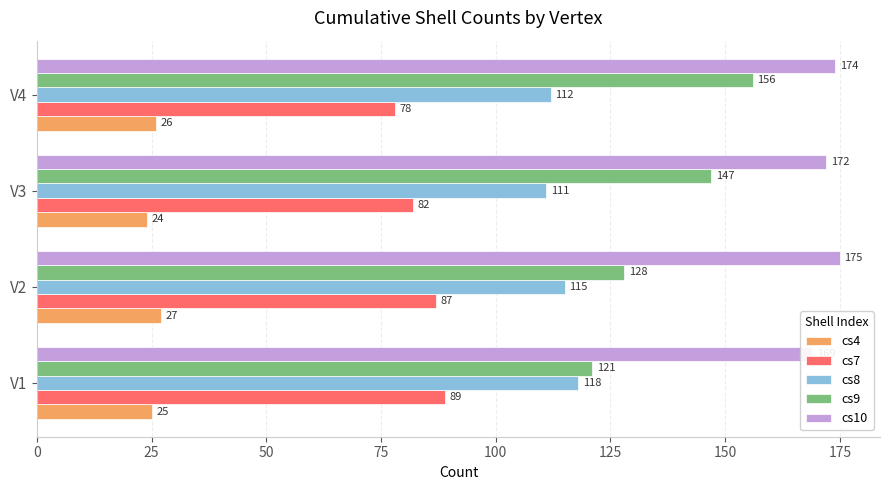

What is the smallest value displayed?

24